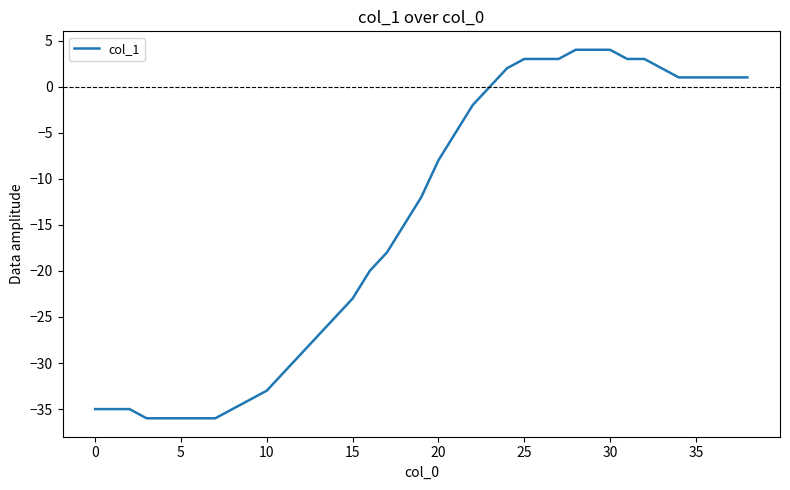

What is the minimum value shown in the chart?

-36